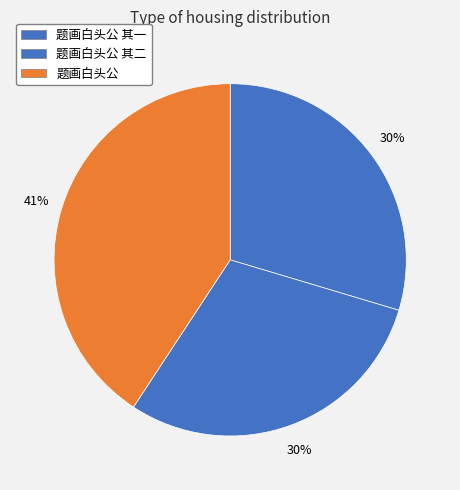

Which has a higher value, 题画白头公 or 题画白头公 其一?

题画白头公